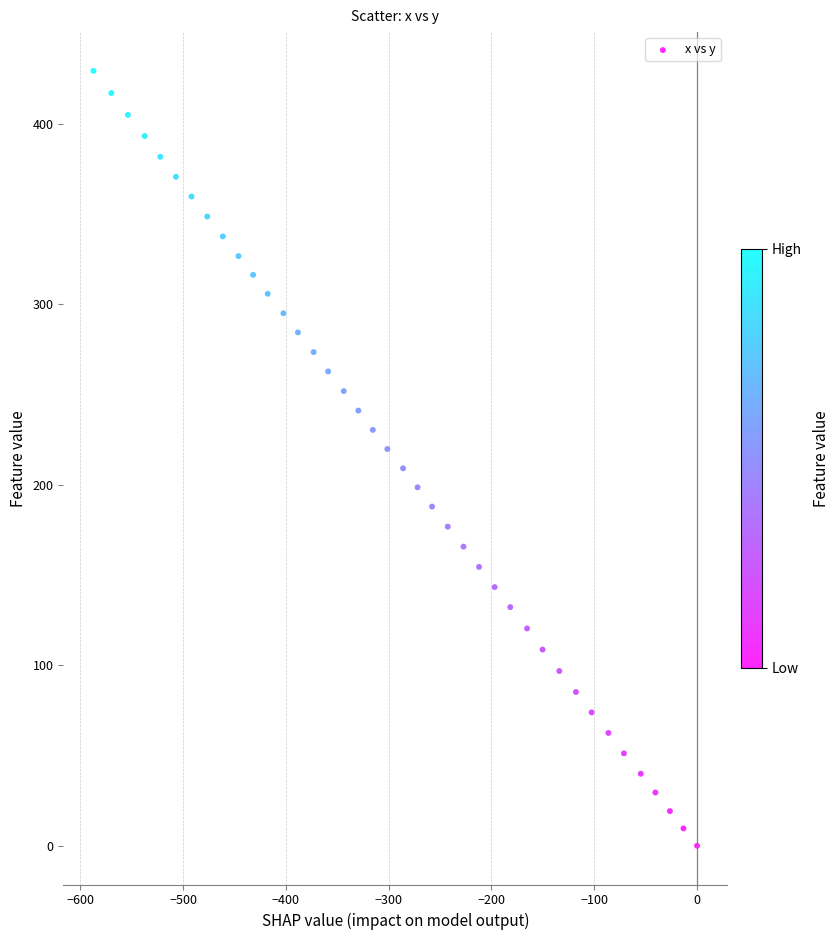

What is the range of Y values (max minus min)?

429.3